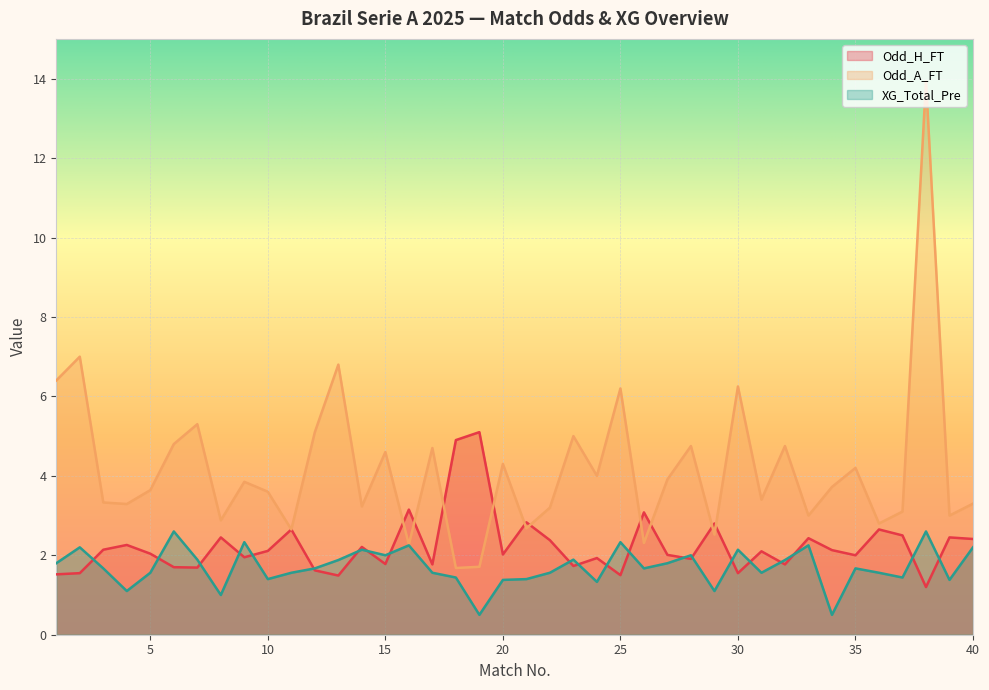

Which category has the highest value in the Odd_H_FT series?

19